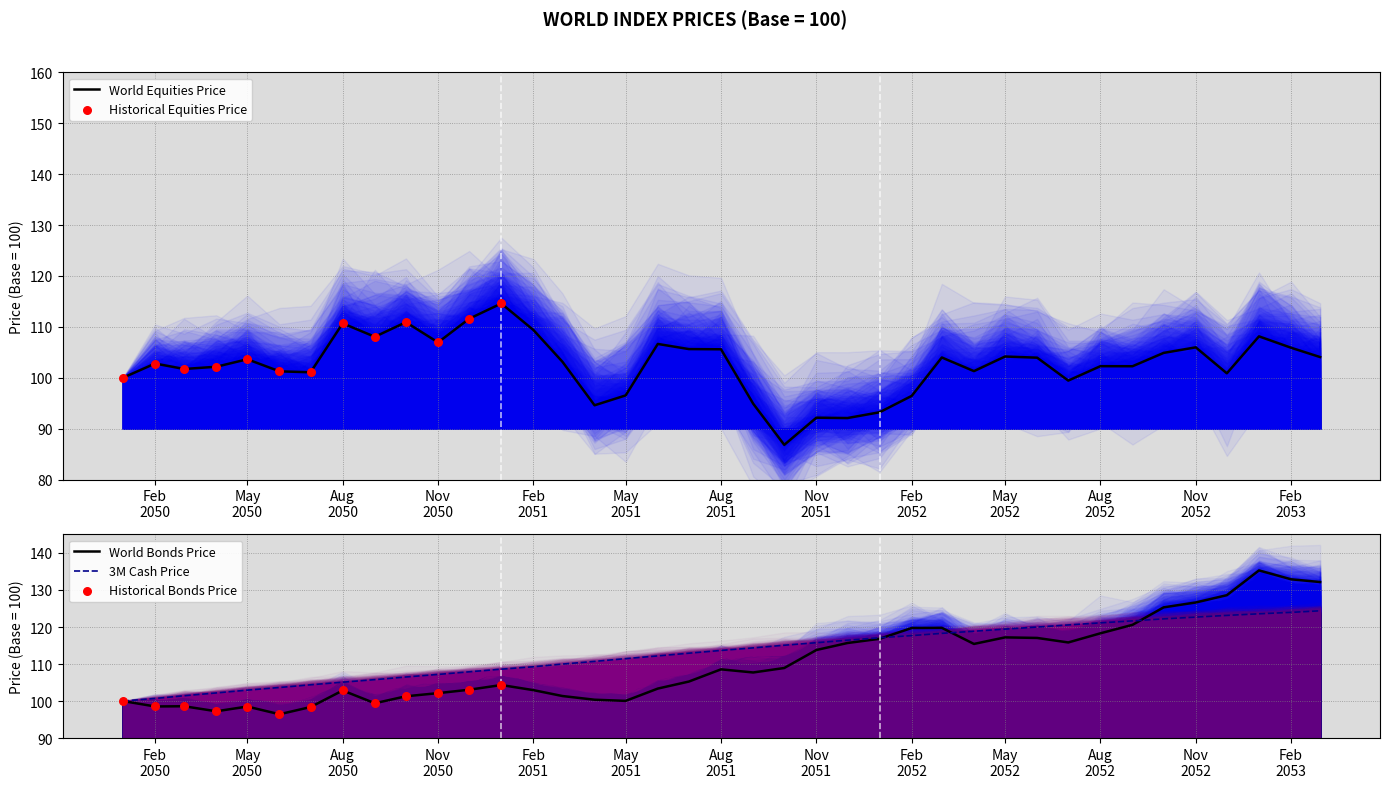

What is the minimum value for World Equities Price?

86.8